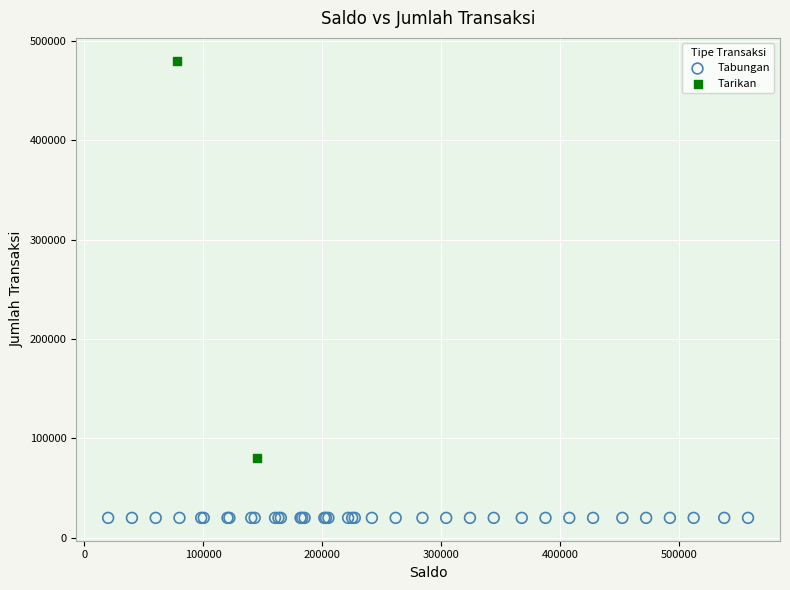

What are all the series names shown in the legend?

Tabungan, Tarikan